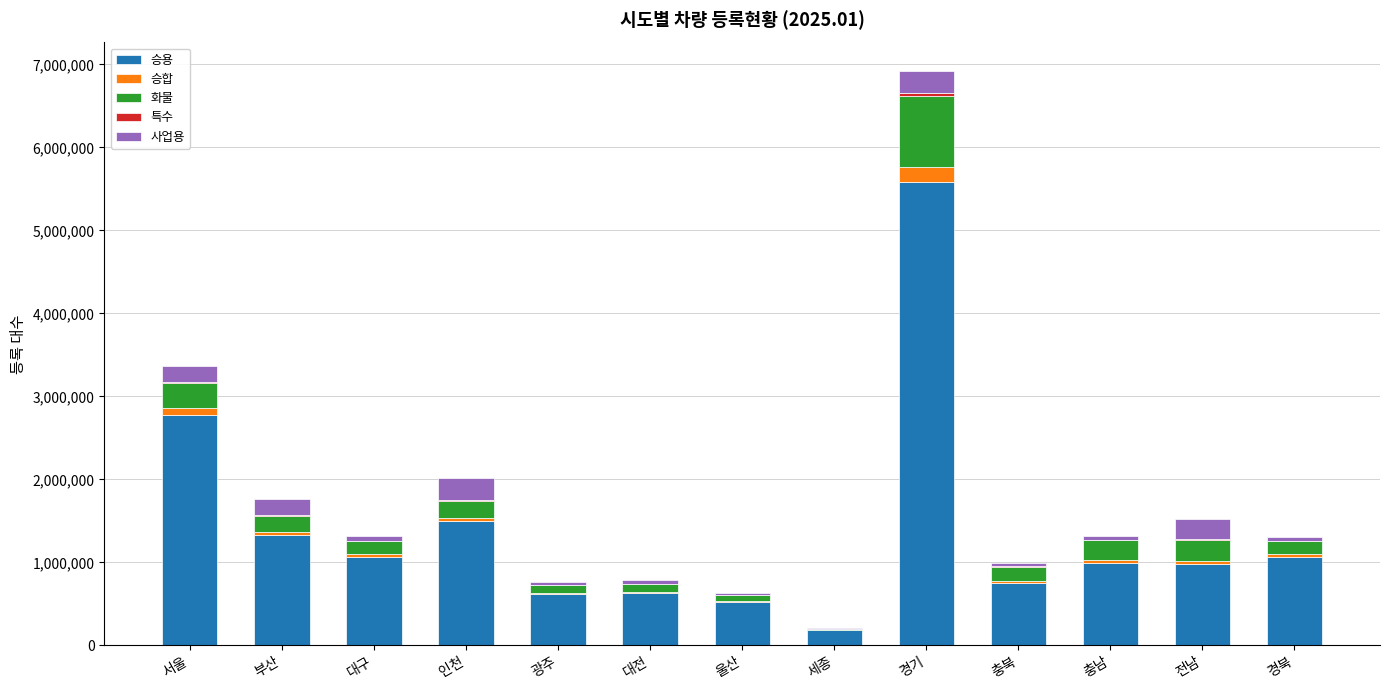

Is it true that 승용 equals 2440571 at 인천?

False